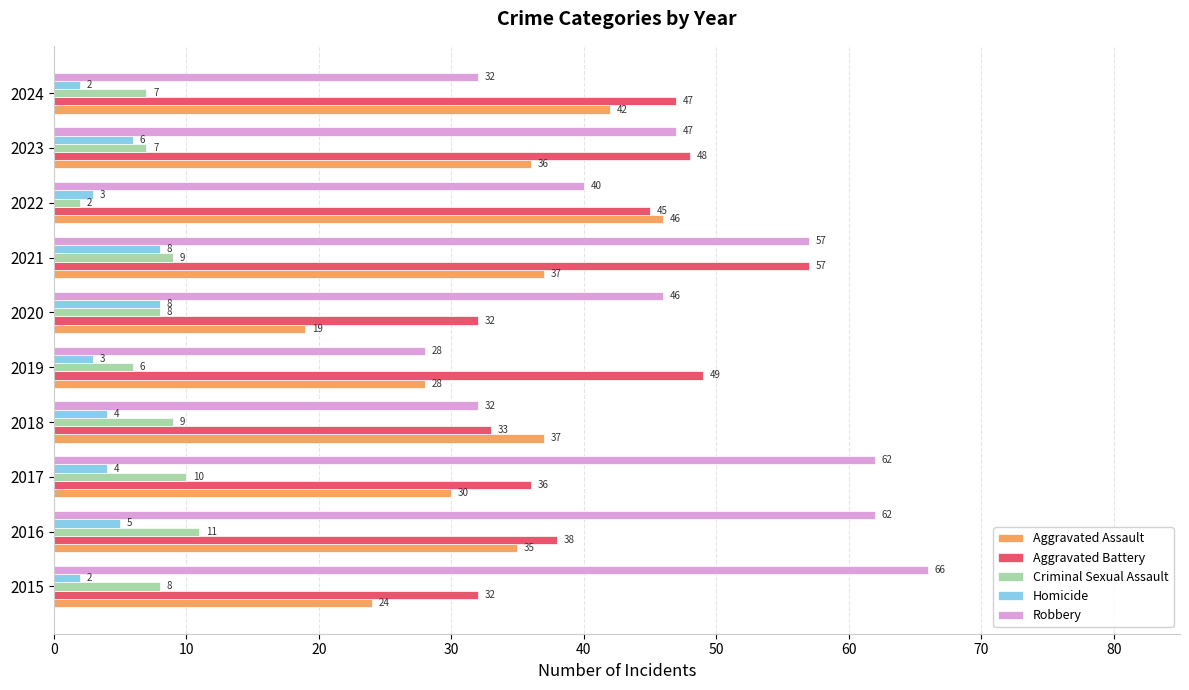

What is the spread (max minus min) of values at 2015?

64